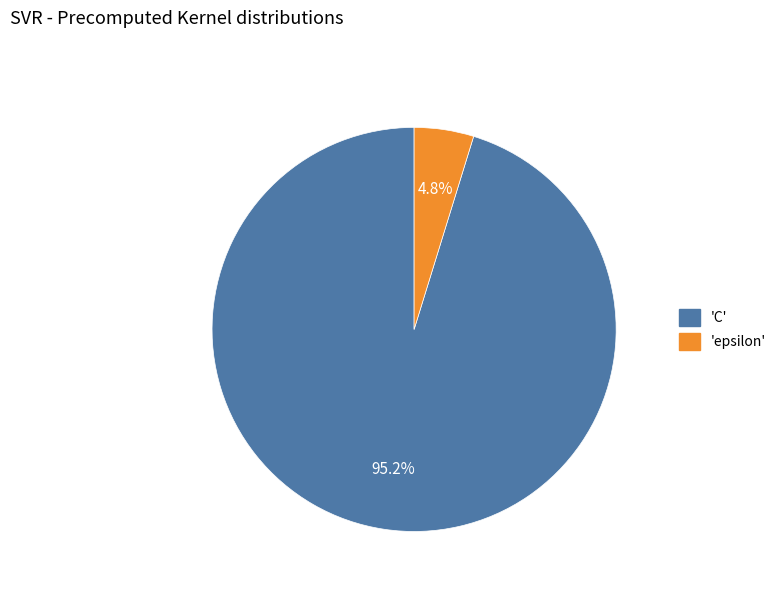

Is there any slice that represents more than half of the pie?

Yes